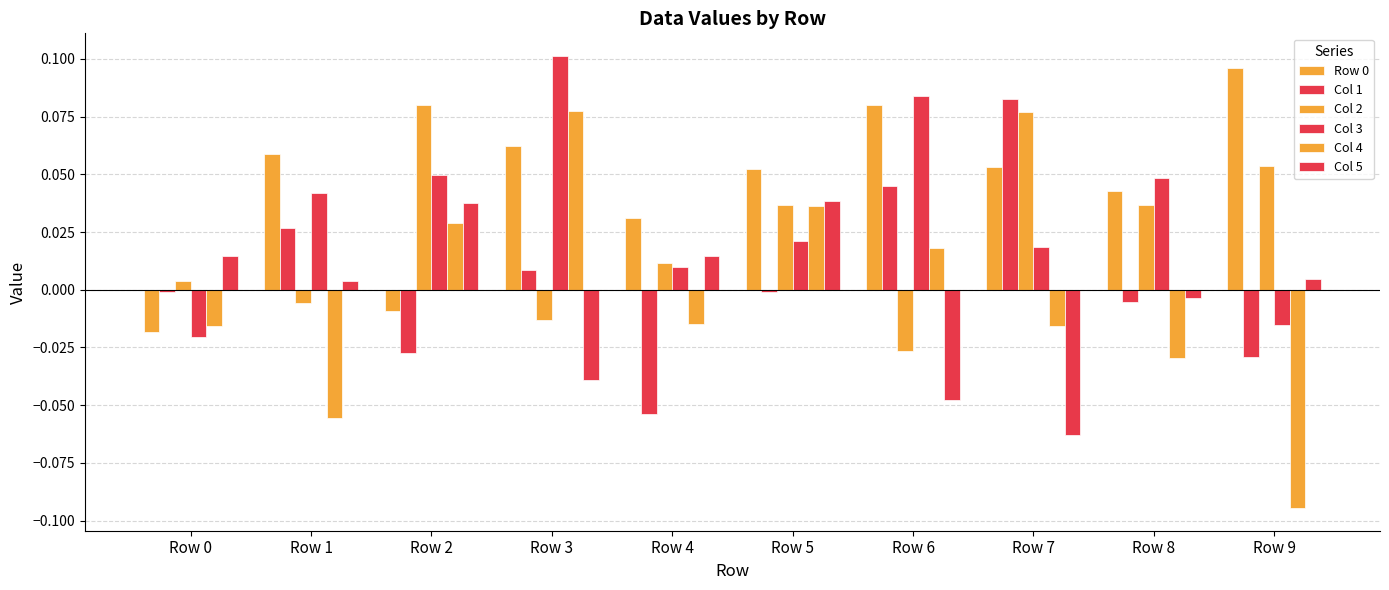

Reading left to right, extract all data points from this chart.

Row 0: -0.0	0.1	-0.0	0.1	0.0	0.1	0.1	0.1	0.0	0.1
Col 1: -0.0	0.0	-0.0	0.0	-0.1	-0.0	0.0	0.1	-0.0	-0.0
Col 2: 0.0	-0.0	0.1	-0.0	0.0	0.0	-0.0	0.1	0.0	0.1
Col 3: -0.0	0.0	0.0	0.1	0.0	0.0	0.1	0.0	0.0	-0.0
Col 4: -0.0	-0.1	0.0	0.1	-0.0	0.0	0.0	-0.0	-0.0	-0.1
Col 5: 0.0	0.0	0.0	-0.0	0.0	0.0	-0.0	-0.1	-0.0	0.0